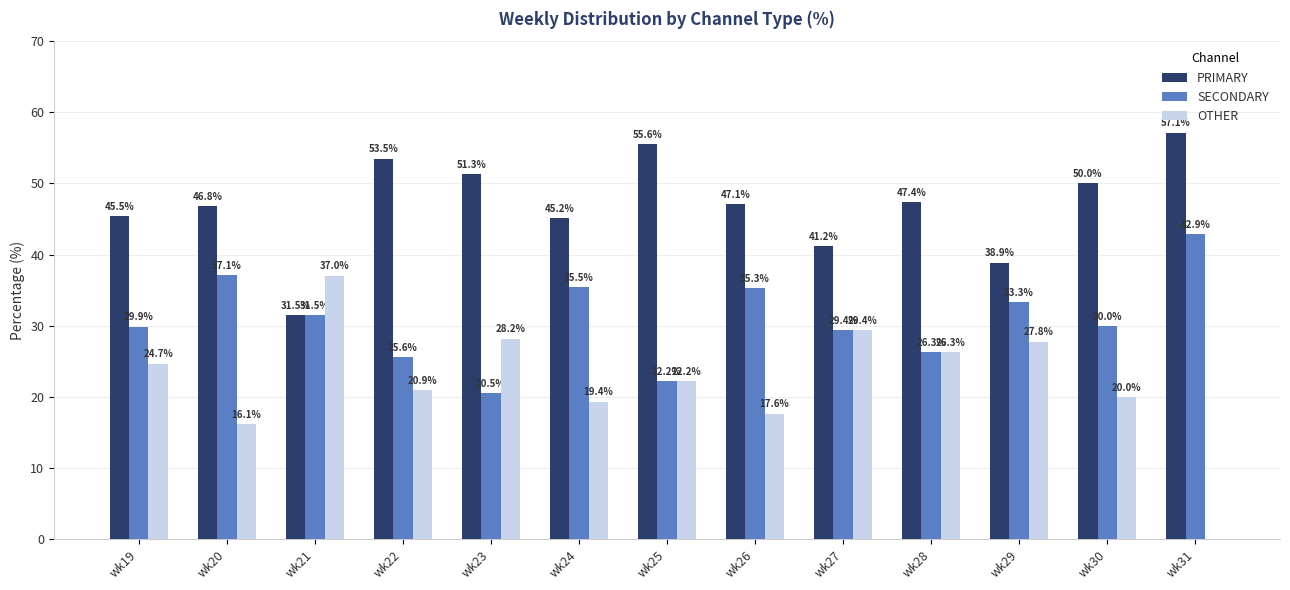

Is it true that SECONDARY equals 60.5 at wk31?

False